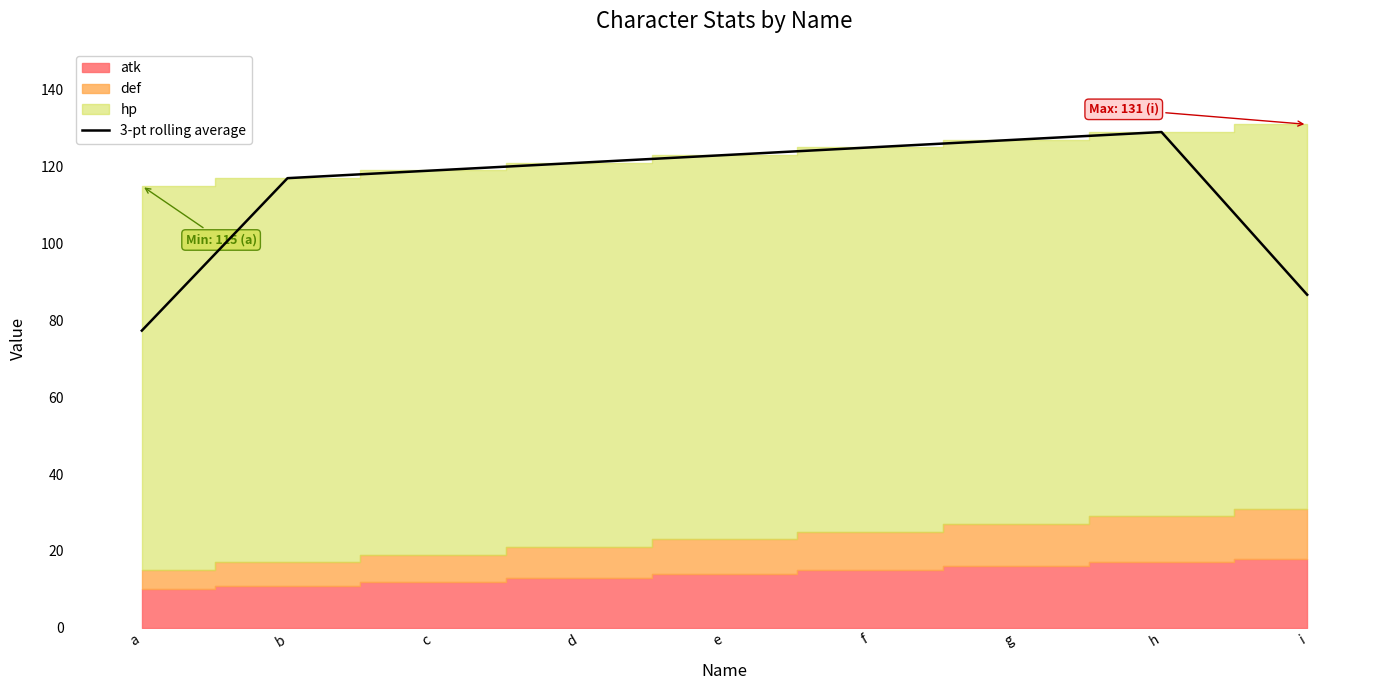

True or false: 3-pt rolling average has a value of 86.7 at i.

True